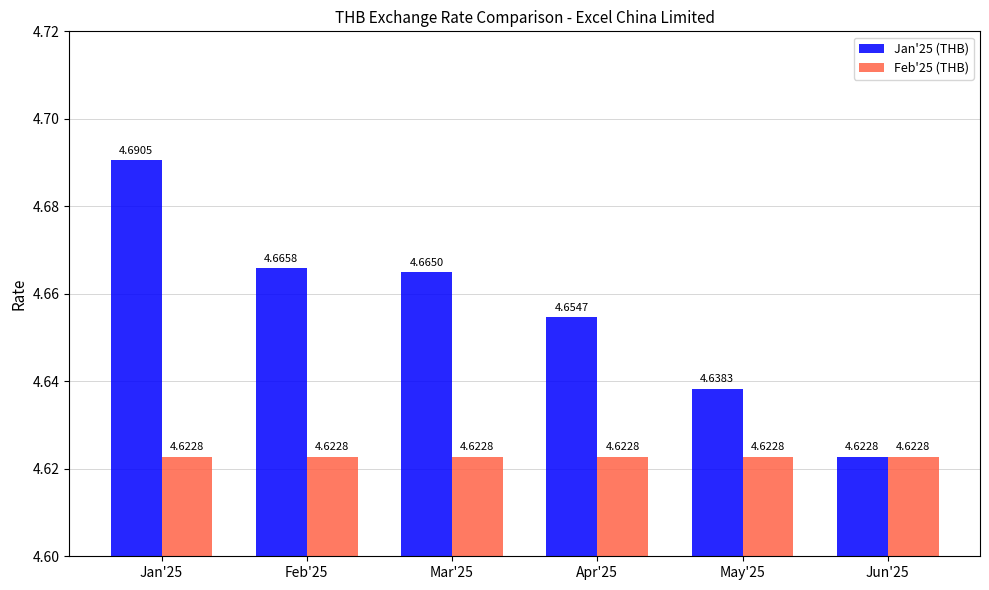

At which label does Jan'25 (THB) reach its peak?

Jan'25